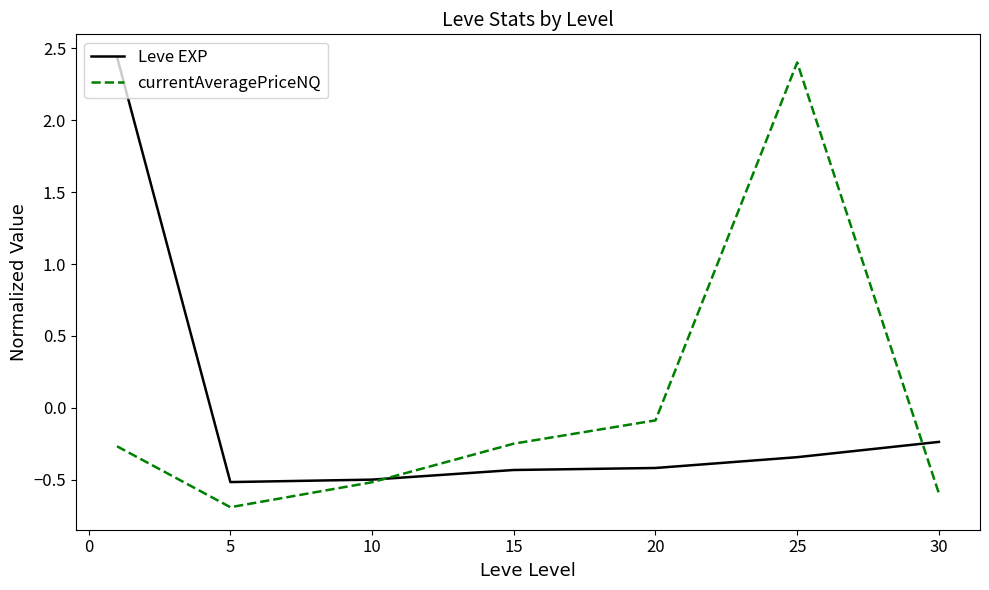

What is the smallest value displayed?

-0.7